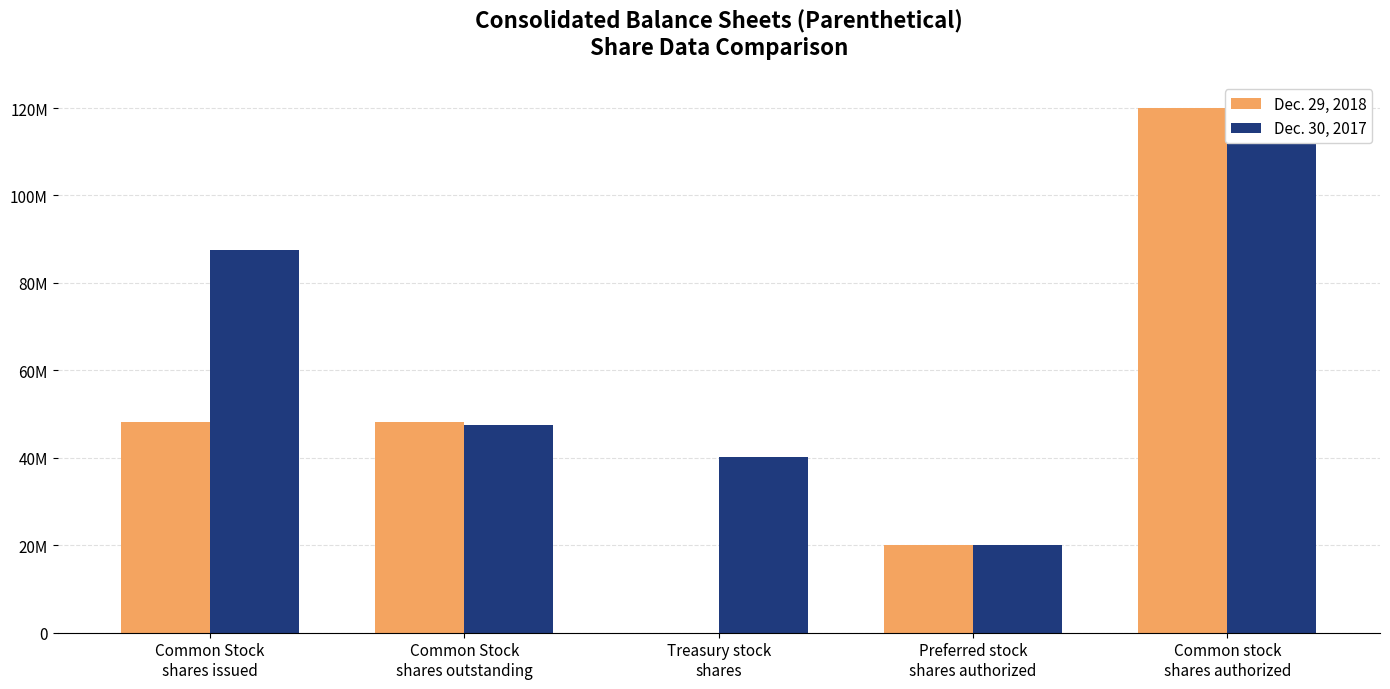

What is the maximum value for Dec. 29, 2018?

120000000